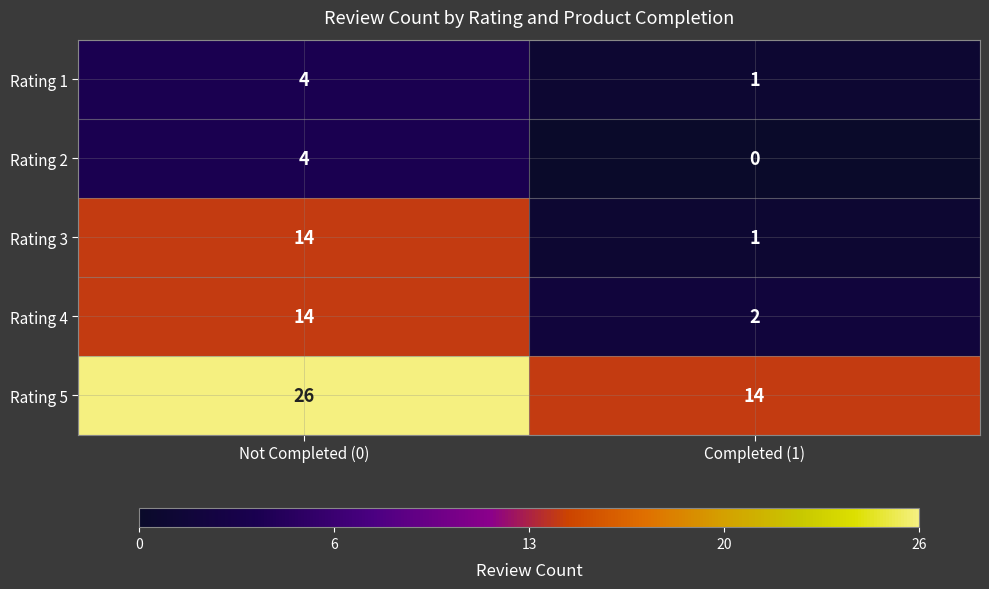

The Rating 1 series shows 1 at Completed (1). True or false?

True